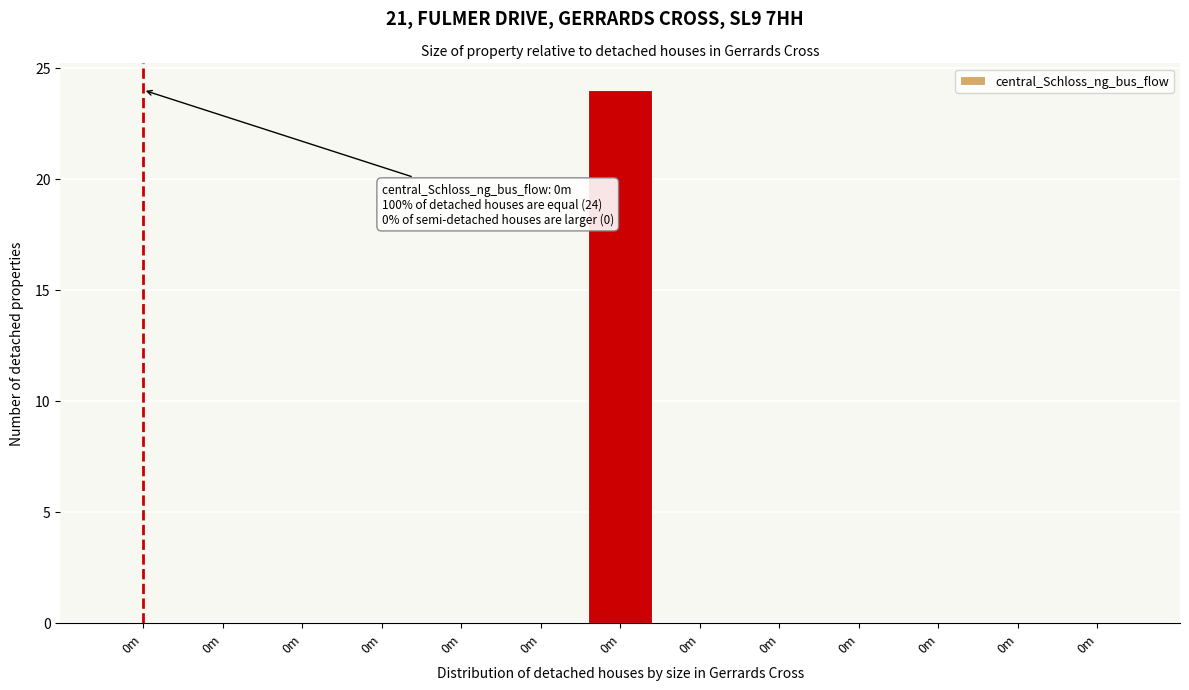

Count the number of data series in this chart.

1